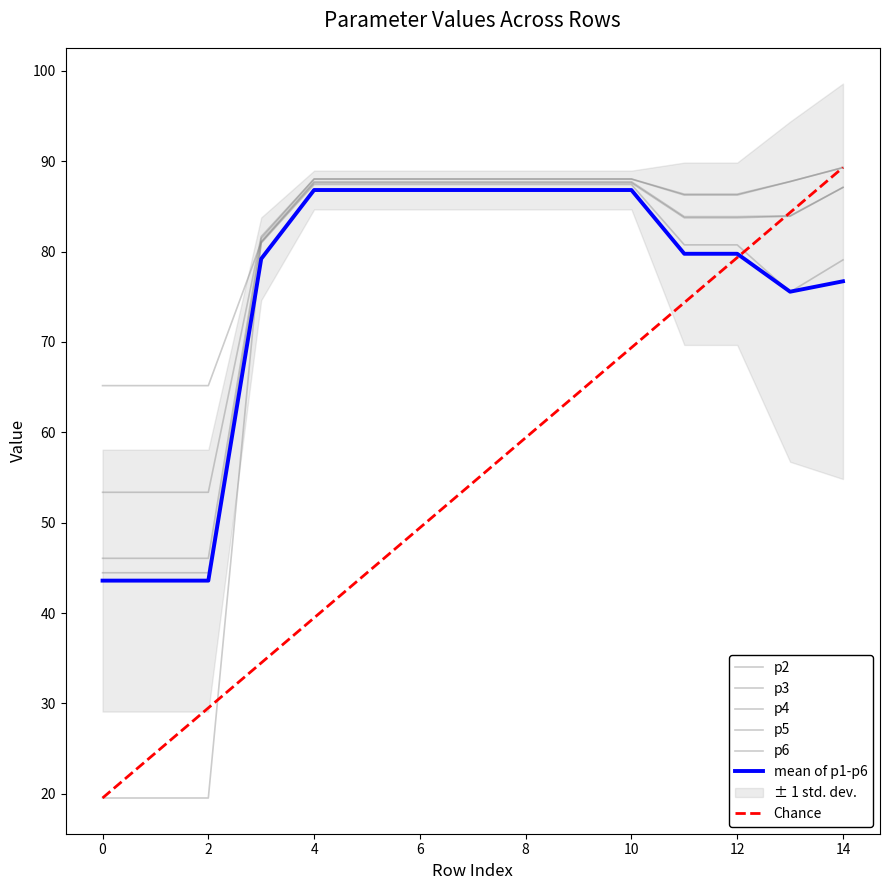

True or false: p5 has a value of 87.7 at 13.

True